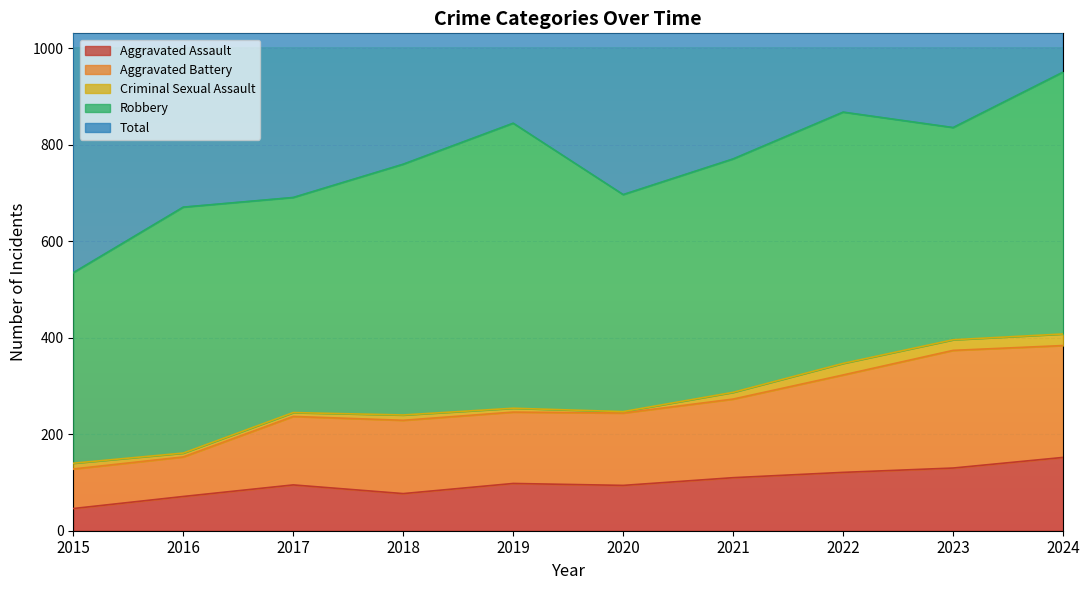

Where is Aggravated Assault nearest to the value 99?

2019